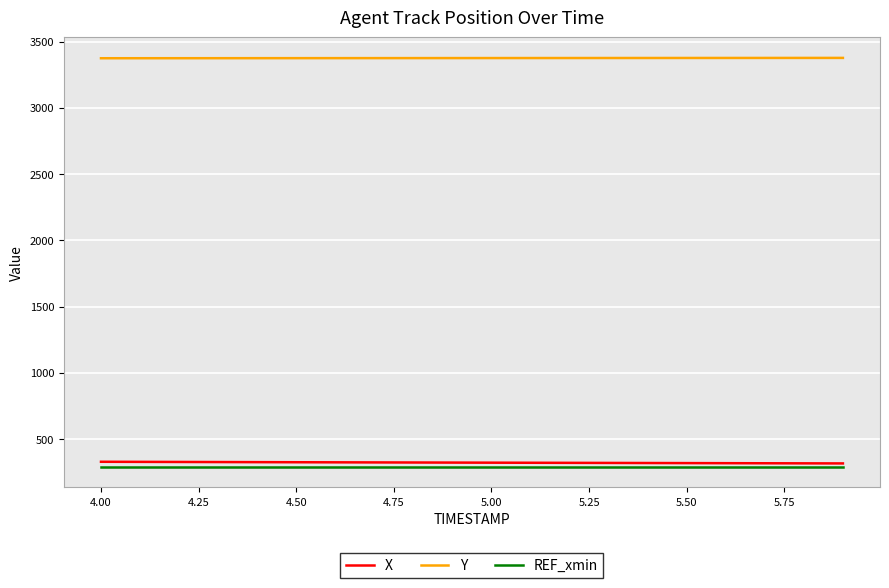

True or false: REF_xmin and Y intersect in this chart.

False